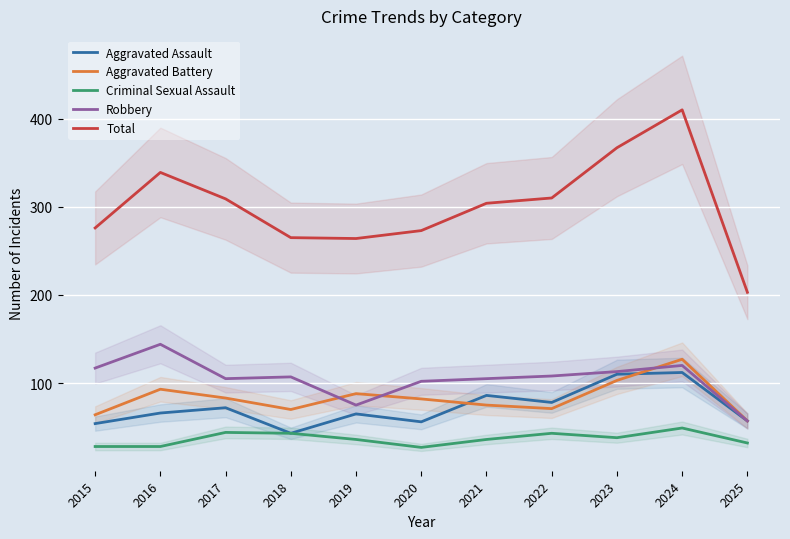

True or false: Aggravated Assault and Robbery cross at least once.

False